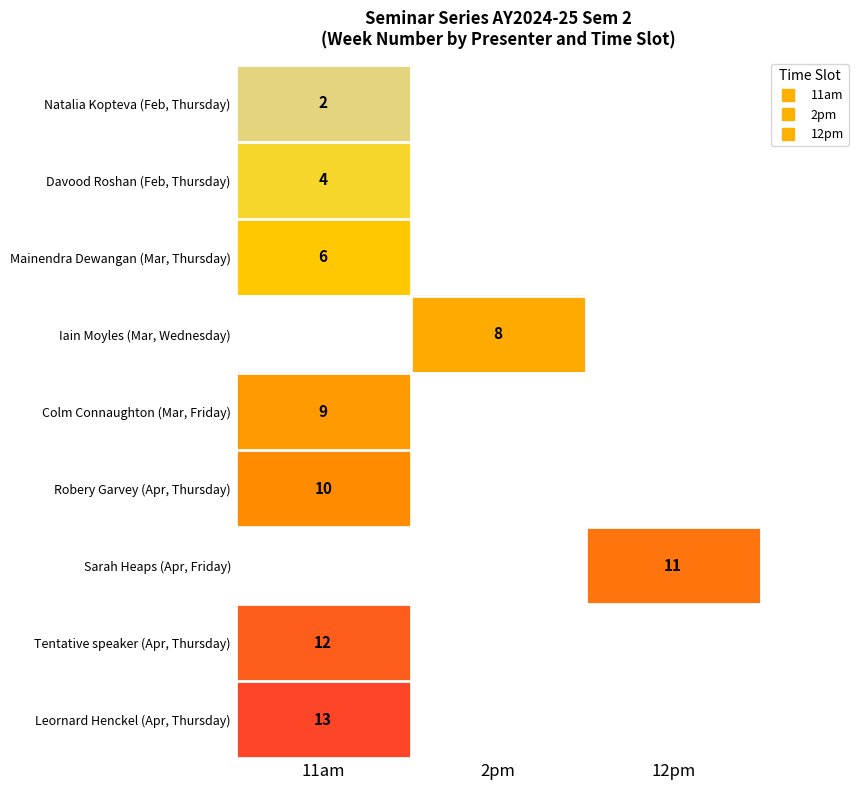

Which label corresponds to the smallest value in the chart?

11am